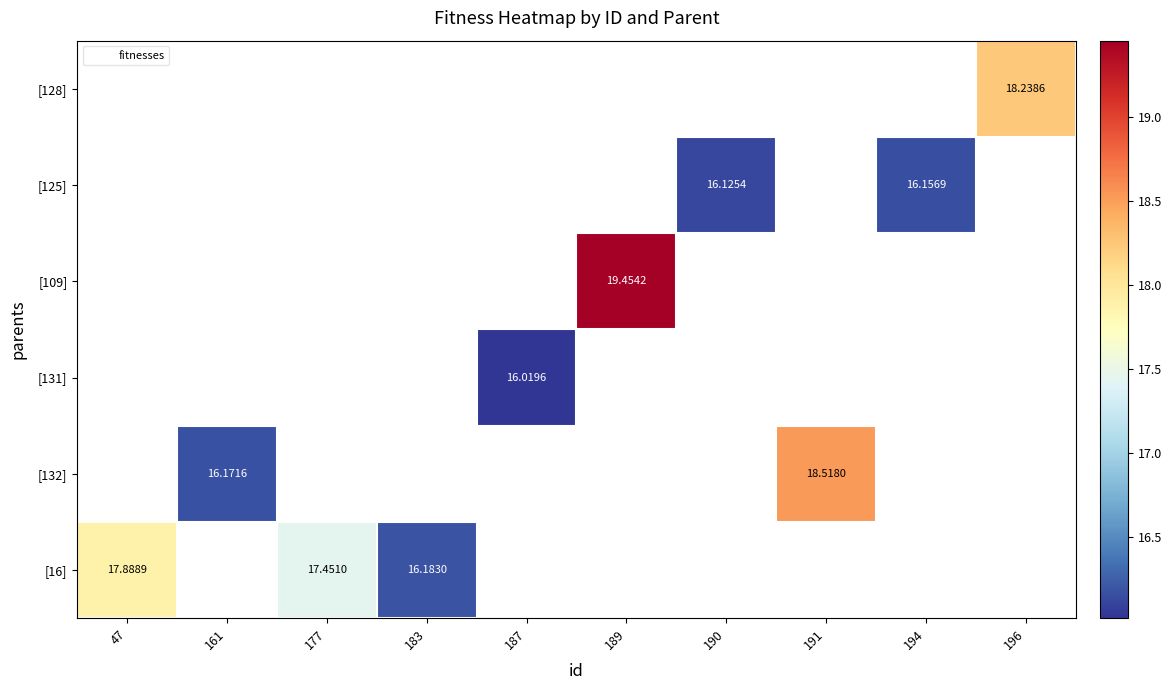

Is the value of [109] at 177 greater than the value of [132] at 183?

No